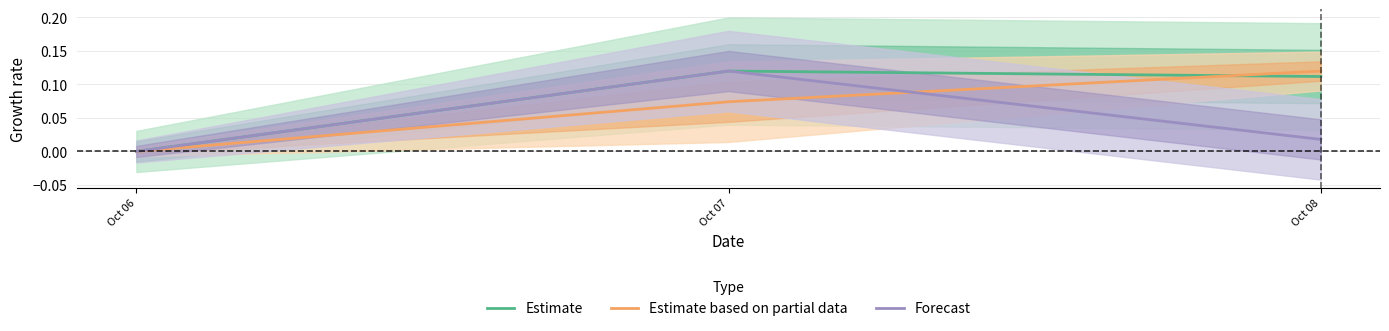

Which series changed the most between Oct 07 and Oct 08?

Forecast